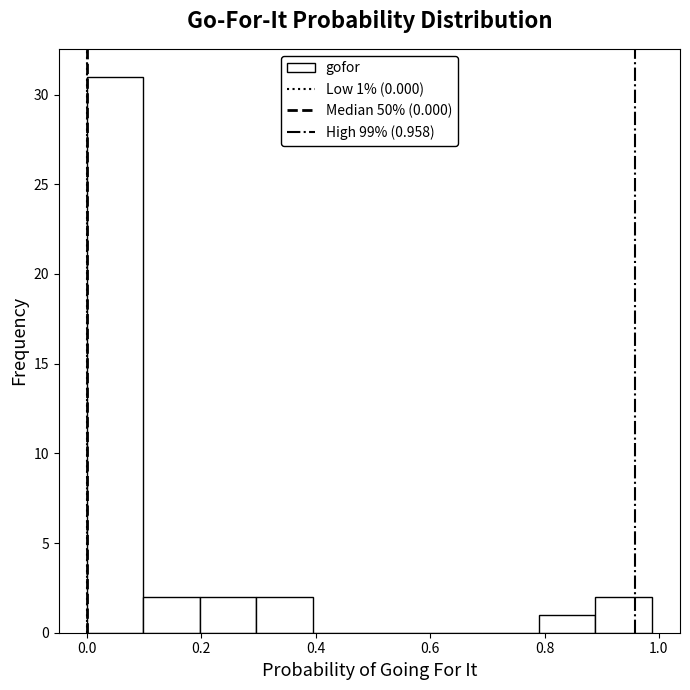

Which range on the x-axis has the tallest bar?

0.00 to 0.10